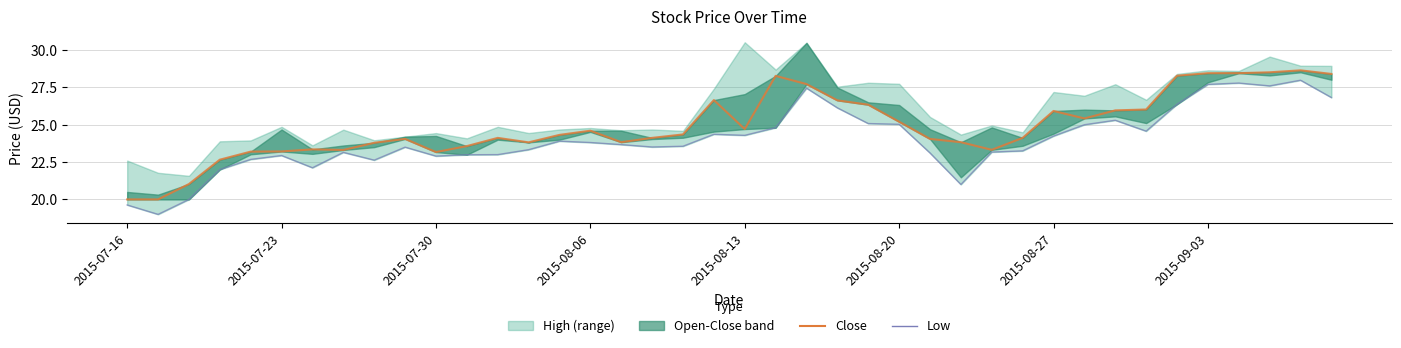

How many values in the Low series are below 23?

11